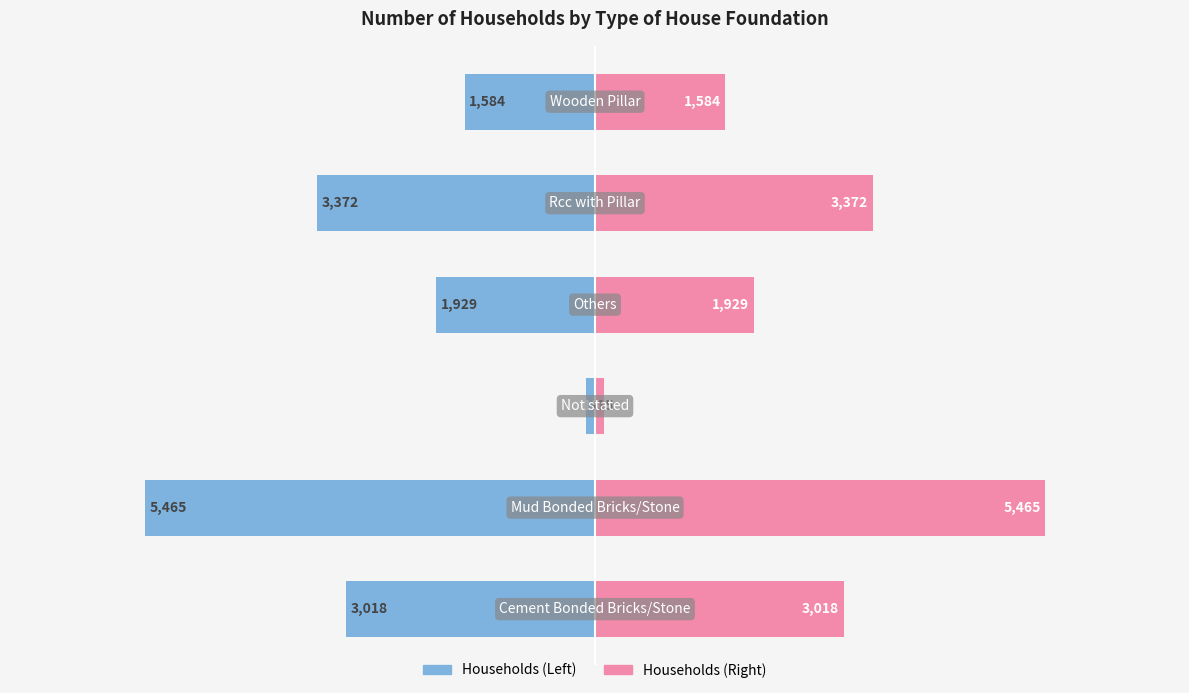

What is the lowest value of the Number (Right) series?

115